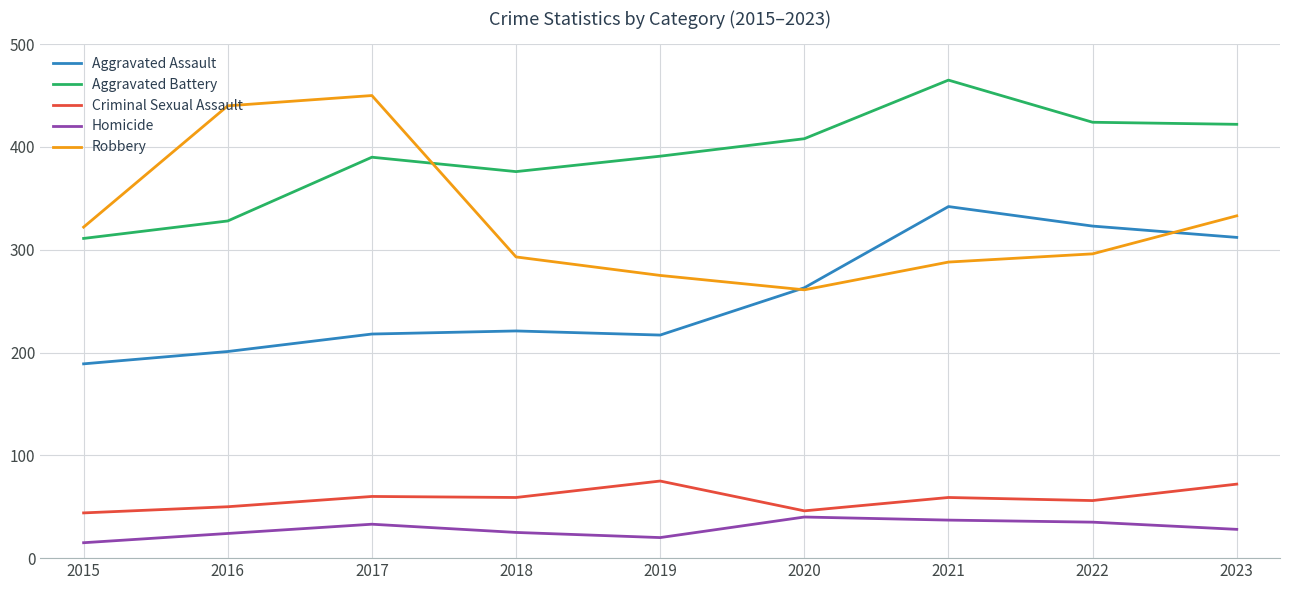

Between 2015 and 2016, which series saw the biggest shift?

Robbery